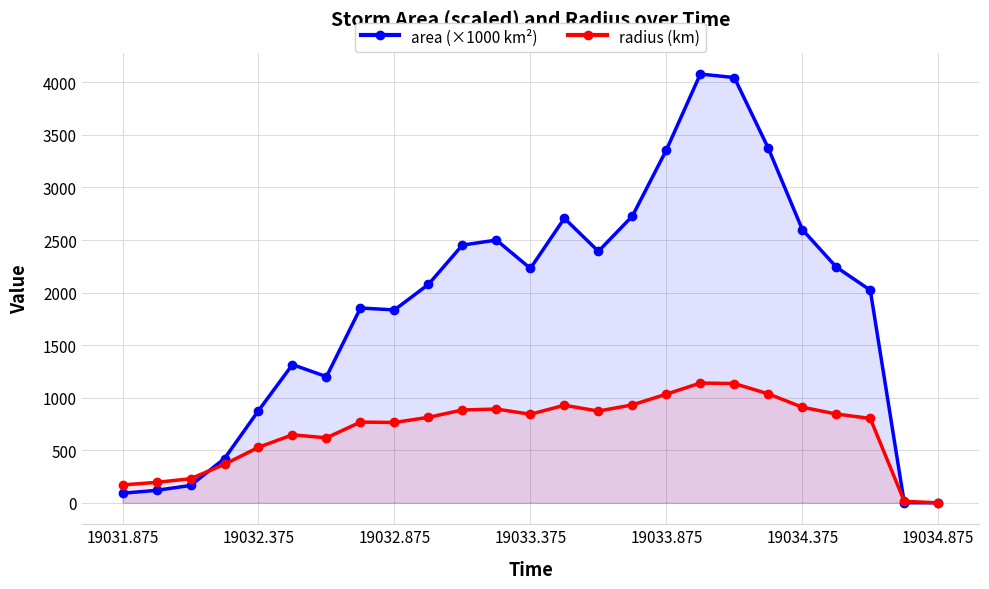

What is the greatest value displayed?

4078.8